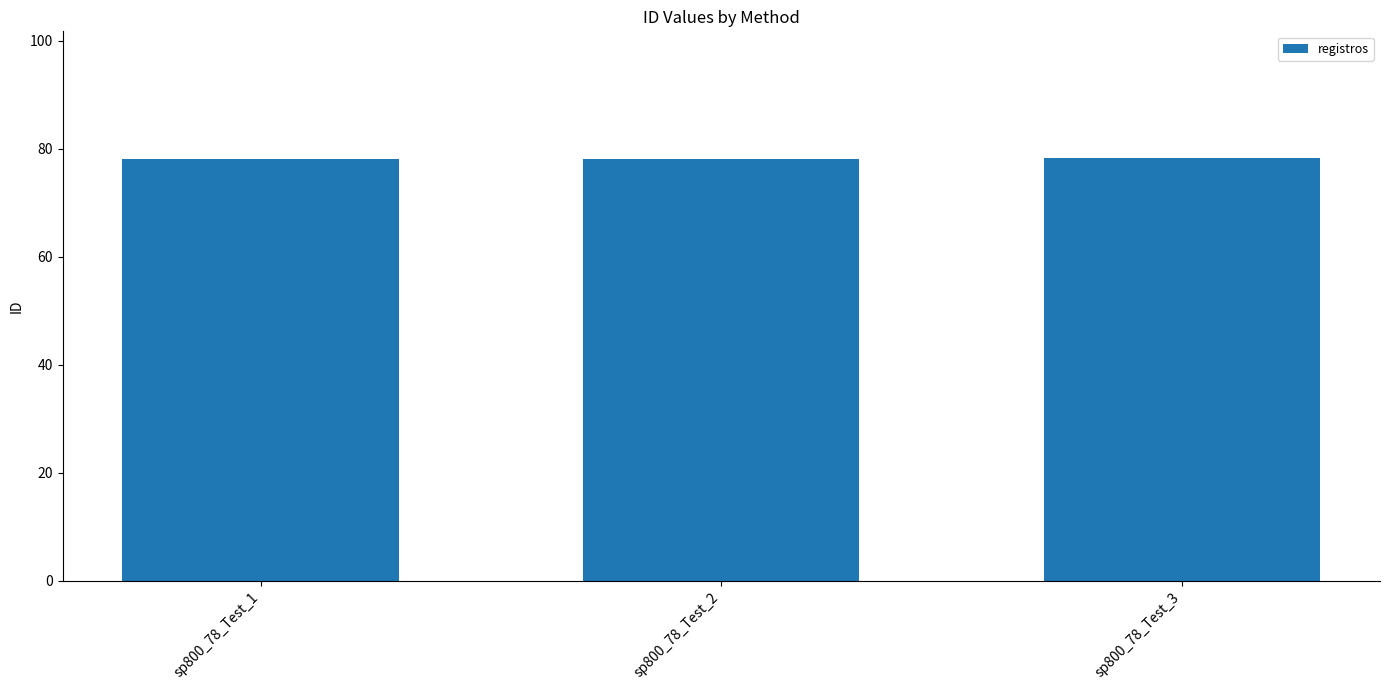

Approximately how many times larger is the value at sp800_78_Test_1 compared to sp800_78_Test_3?

1.0